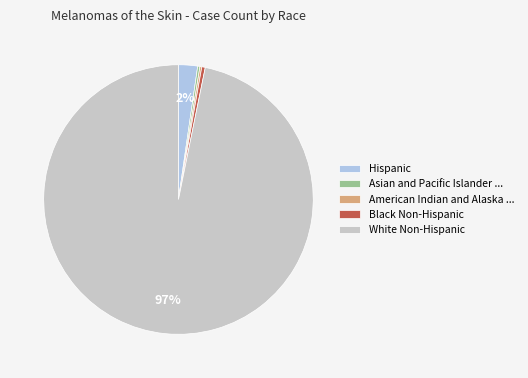

Which has a higher value, Black Non-Hispanic or White Non-Hispanic?

White Non-Hispanic